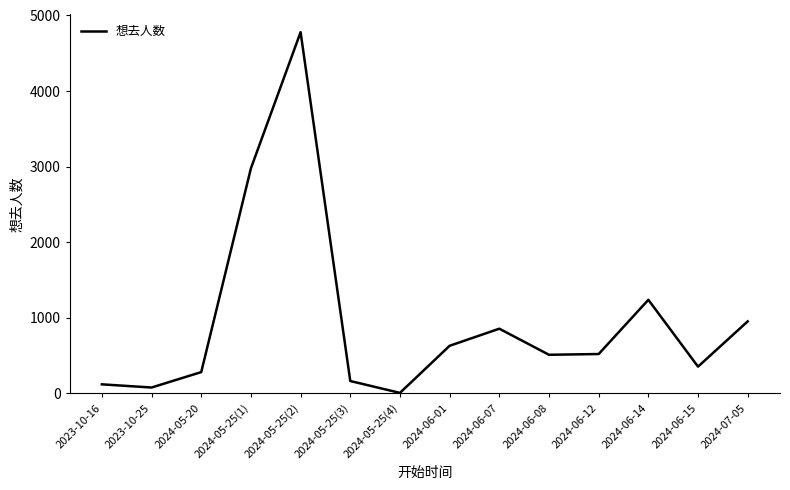

Which has a higher value, 2024-06-14 or 2024-06-15?

2024-06-14